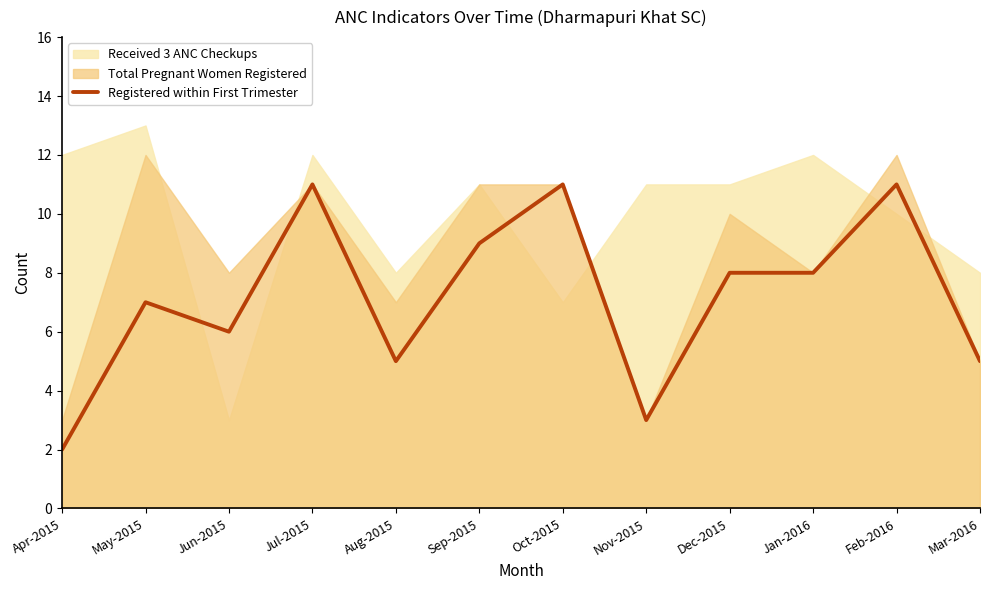

What is the maximum value for Registered within First Trimester?

11